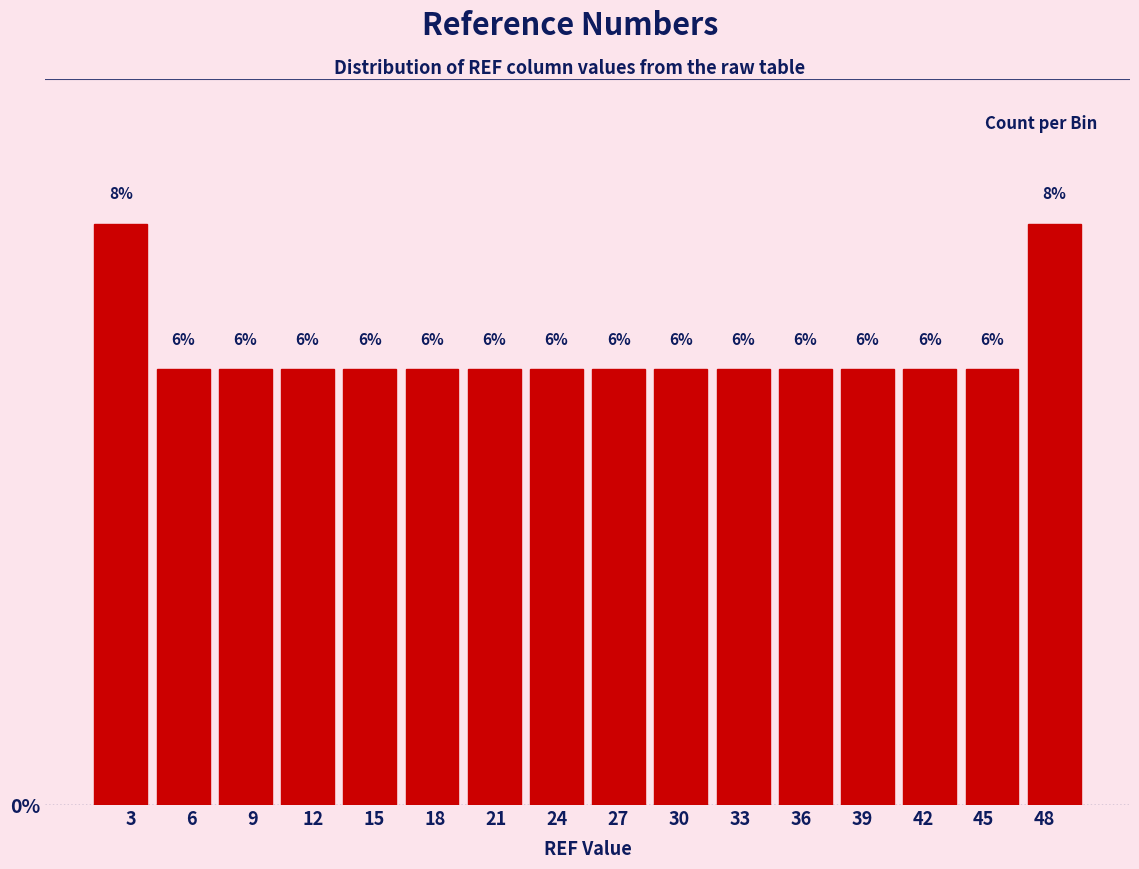

Reading left to right, list every bar in this chart as the range it spans on the x-axis followed by its height. The bar edges are not printed on the chart, so give them approximately, as read against the axis.

1.0 to 4.0: 8
4.0 to 7.0: 6
7.0 to 10.0: 6
10.0 to 13.5: 6
13.5 to 16.5: 6
16.5 to 19.5: 6
19.5 to 22.5: 6
22.5 to 25.5: 6
25.5 to 28.5: 6
28.5 to 31.5: 6
31.5 to 34.5: 6
34.5 to 38.0: 6
38.0 to 41.0: 6
41.0 to 44.0: 6
44.0 to 47.0: 6
47.0 to 50.0: 8